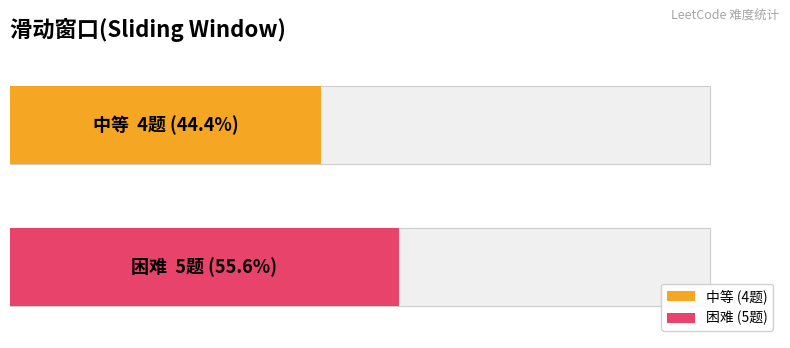

Is the value of 中等 at 中等 greater than the value of 困难 at 中等?

No